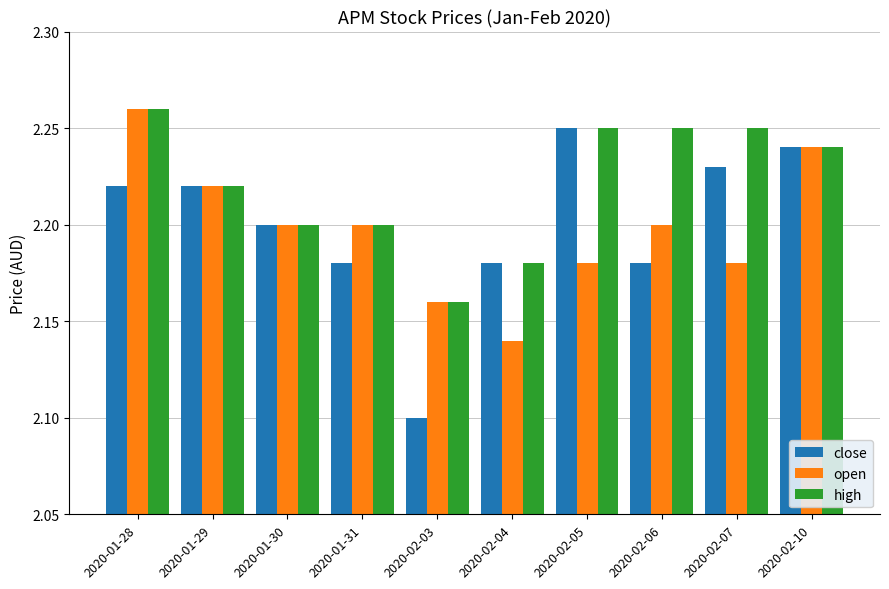

The value of close at 2020-01-30 is 2.2. True or false?

True